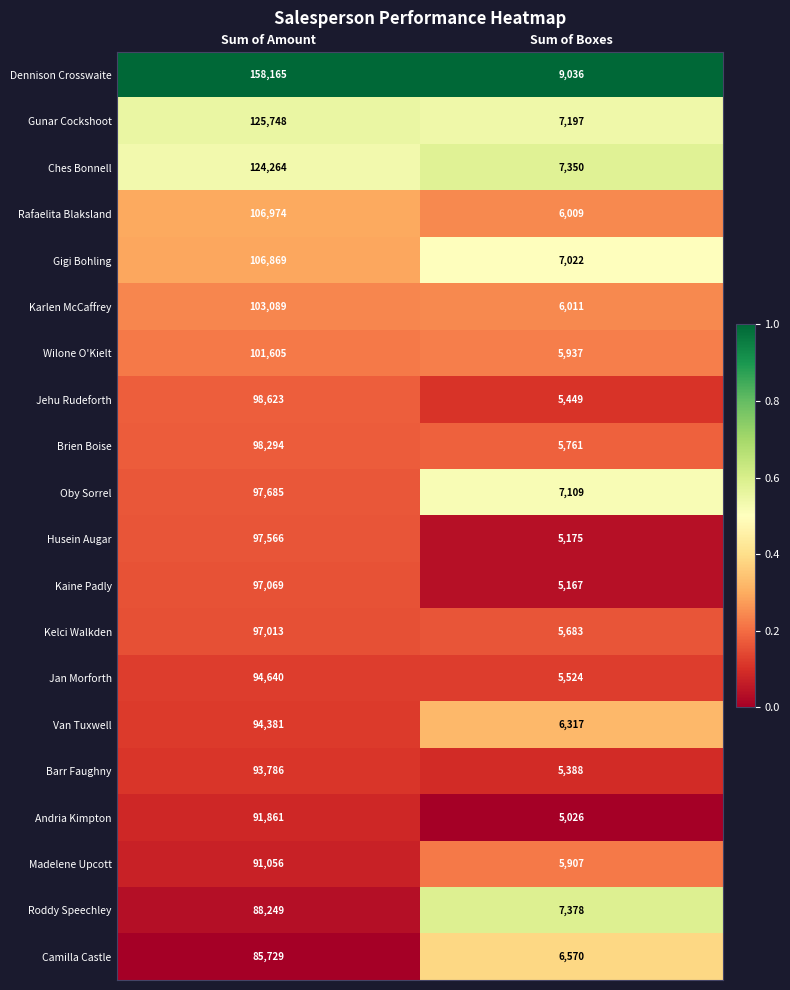

Rank the series at Sum of Boxes from highest to lowest value.

Dennison Crosswaite, Roddy Speechley, Ches Bonnell, Gunar Cockshoot, Oby Sorrel, Gigi Bohling, Camilla Castle, Van Tuxwell, Karlen McCaffrey, Rafaelita Blaksland, Wilone O'Kielt, Madelene Upcott, Brien Boise, Kelci Walkden, Jan Morforth, Jehu Rudeforth, Barr Faughny, Husein Augar, Kaine Padly, Andria Kimpton